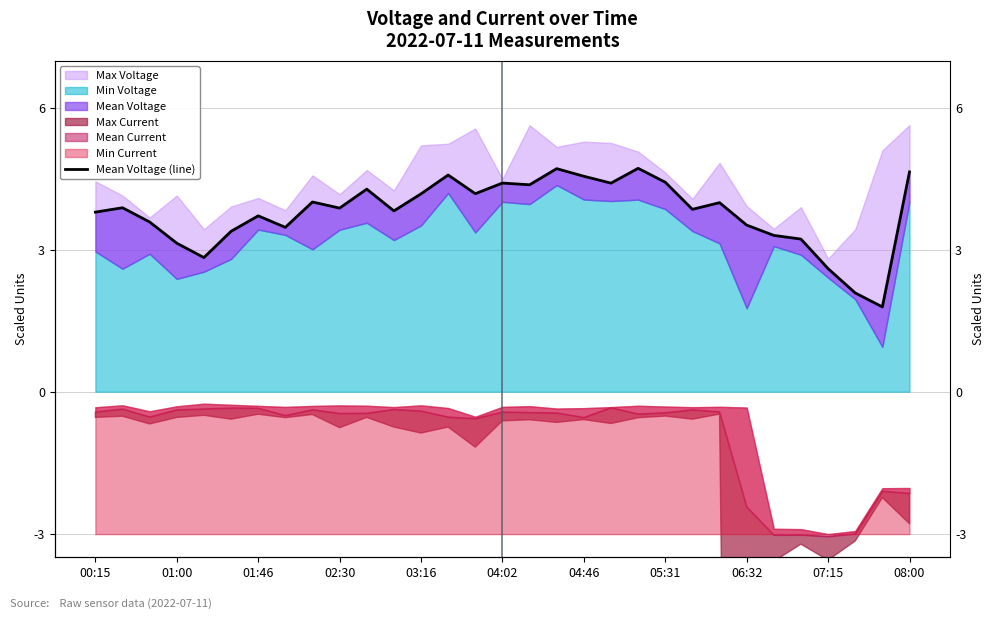

Is it true that the value at 22 is 5.0?

False